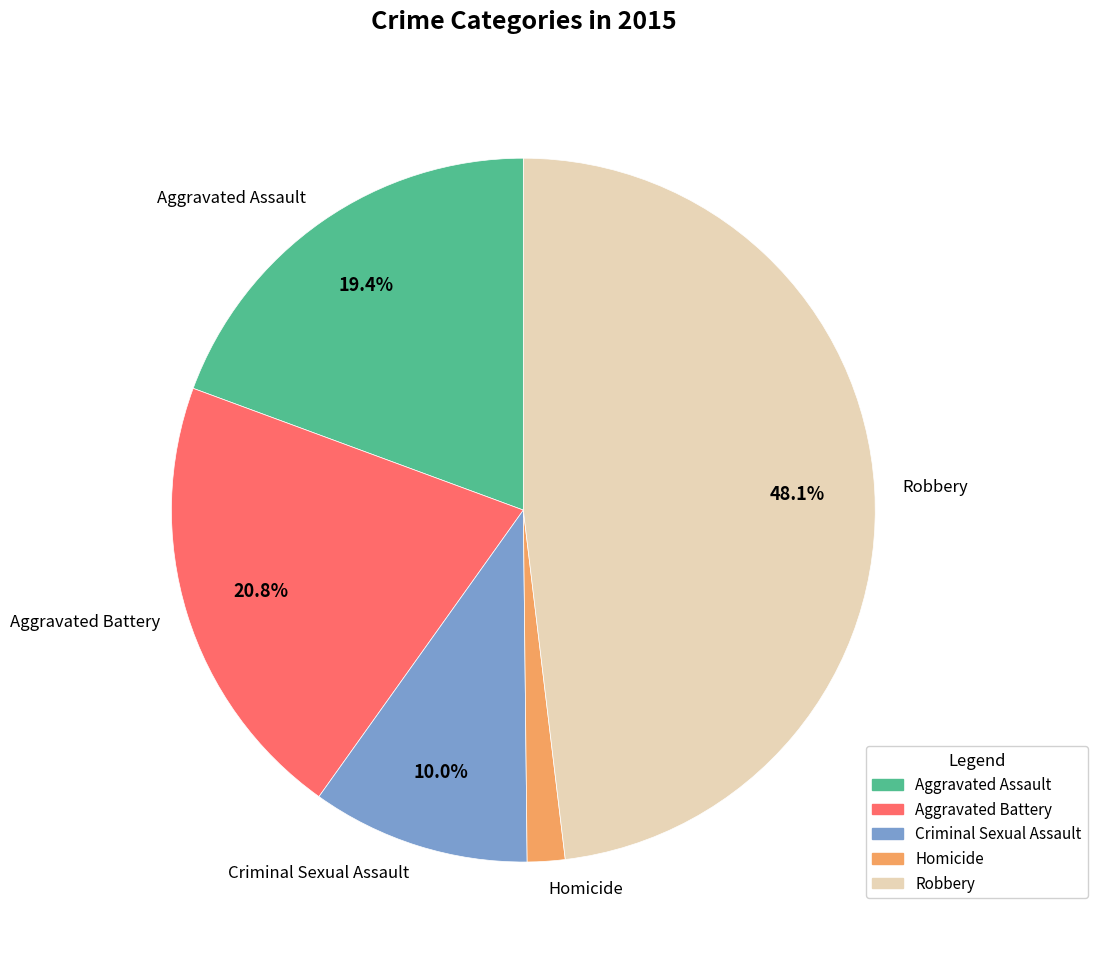

To the nearest percent, what percentage of the pie is Aggravated Assault?

19%